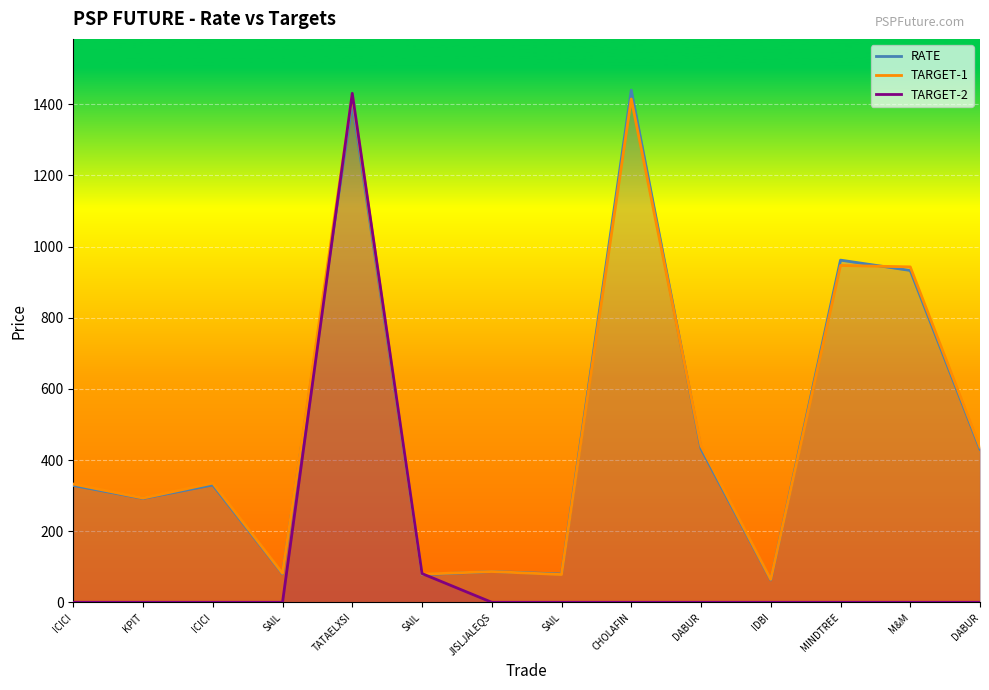

The TARGET-2 series shows 0.0 at KPIT. True or false?

True